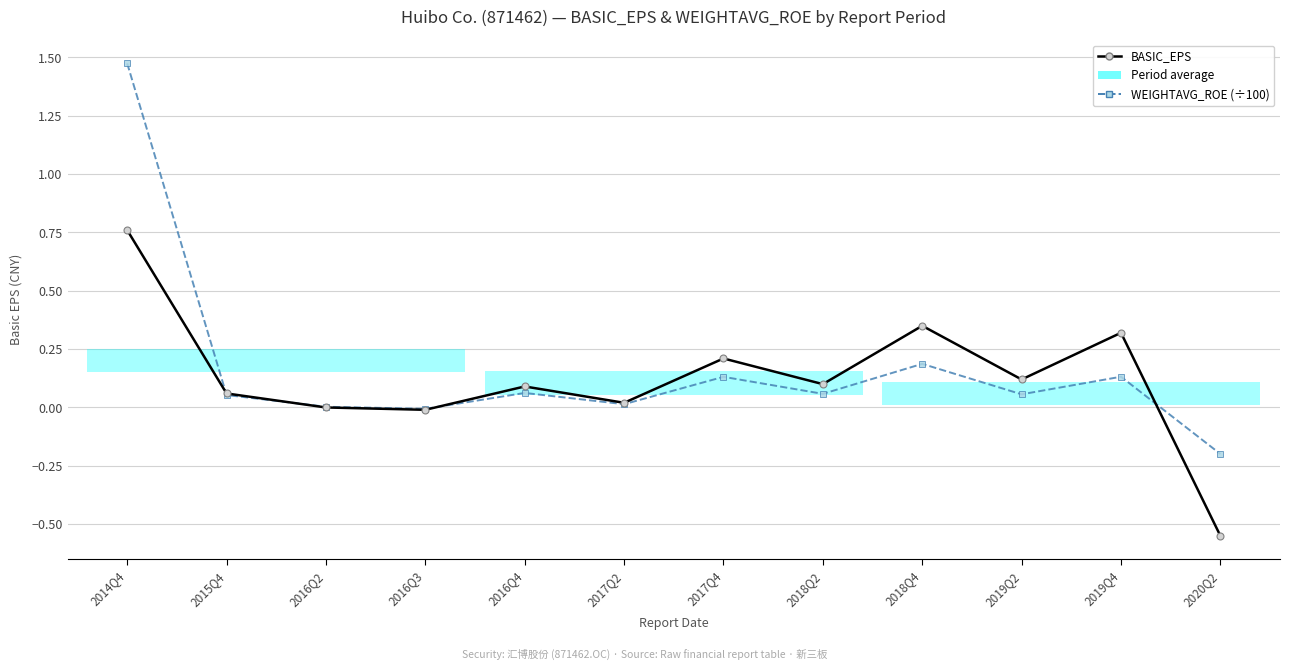

True or false: WEIGHTAVG_ROE (÷100) has a value of 1.5 at 2014Q4.

True